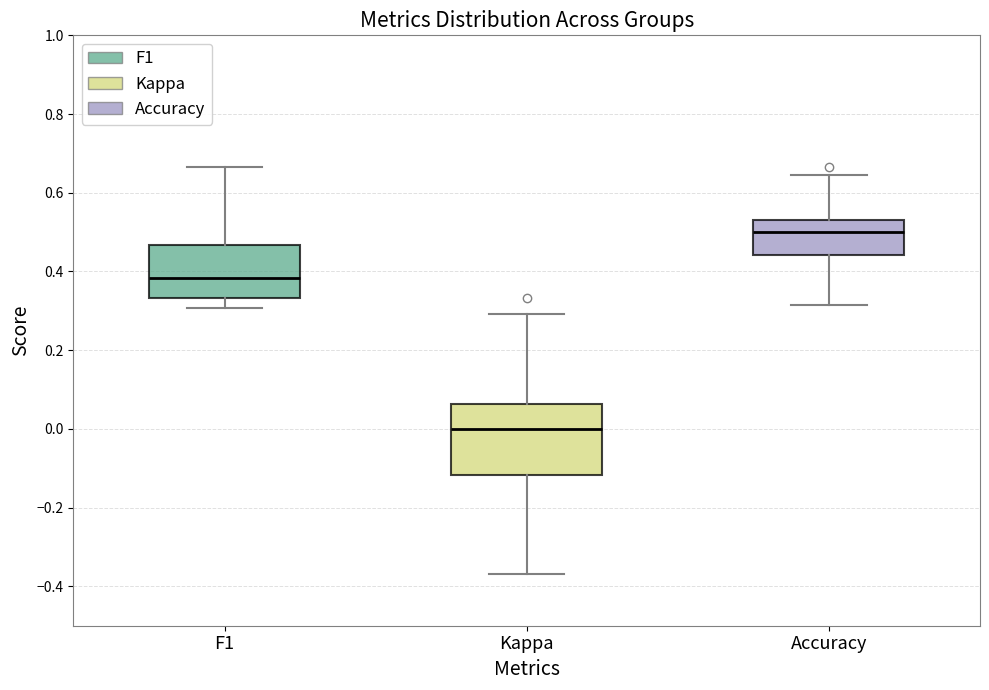

Where does the median line of the box for Accuracy sit on the y-axis? The values are not printed on the chart, so give them approximately, as read against the axis.

0.50